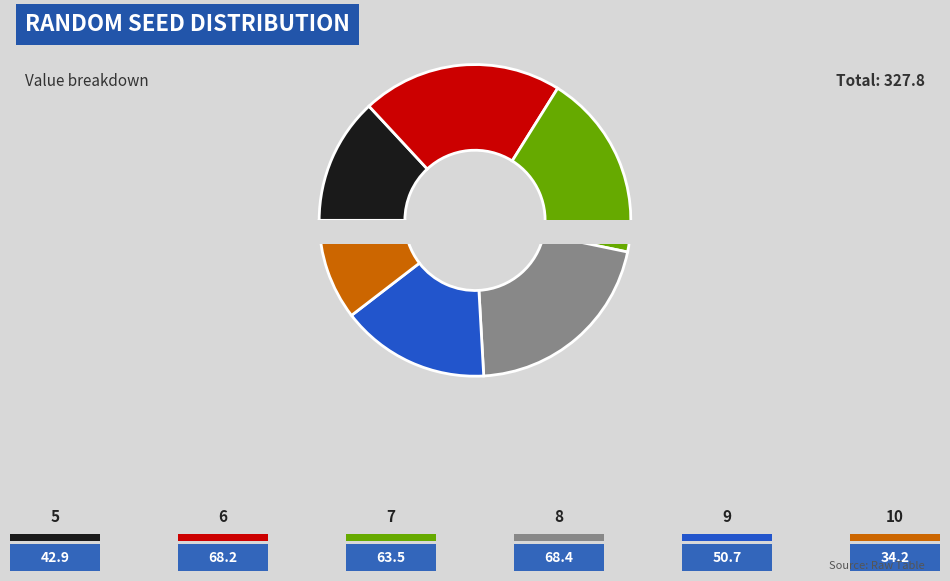

Is there any slice that represents more than half of the pie?

No